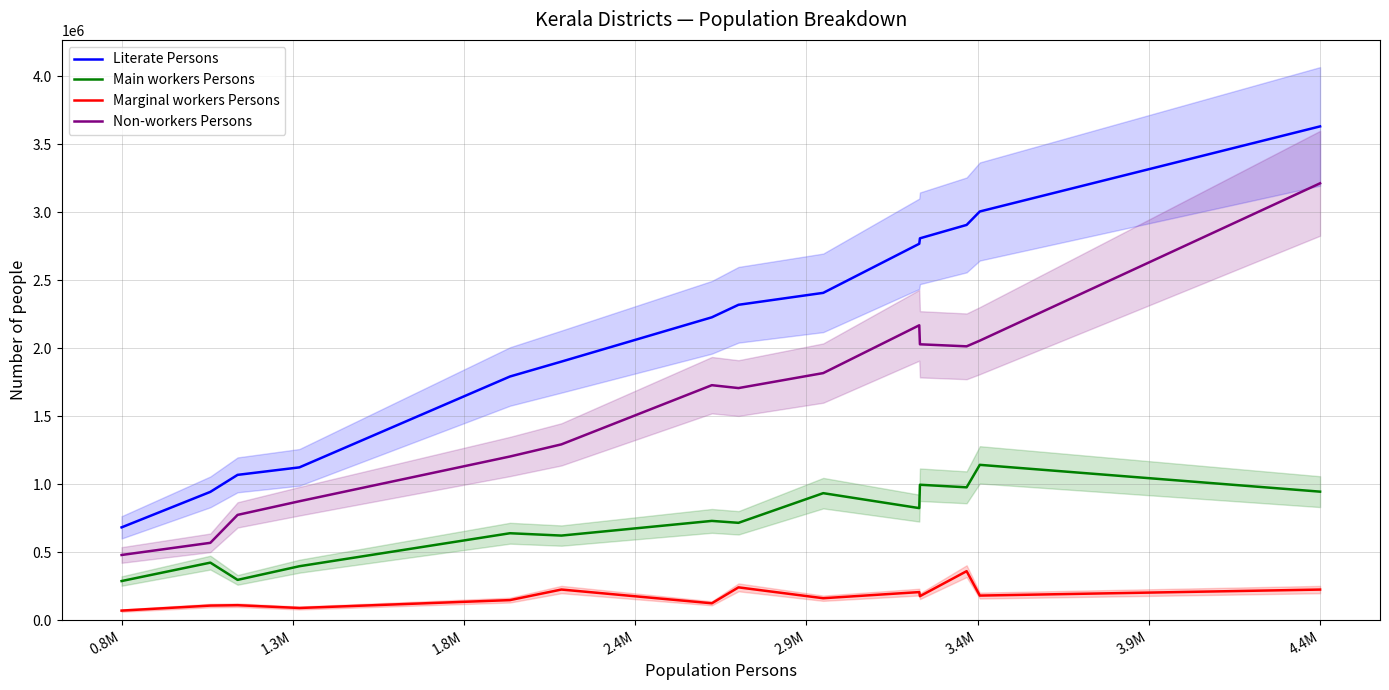

True or false: Non-workers Persons and Main workers Persons cross at least once.

False